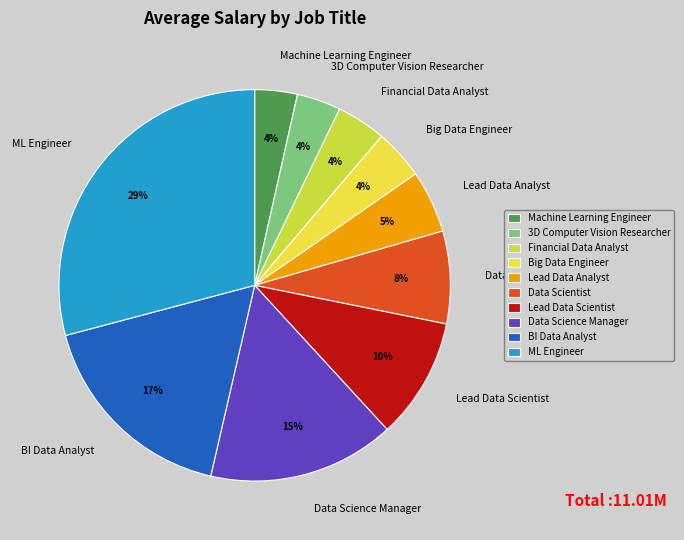

The Lead Data Scientist slice represents 10% of the pie. True or false?

True